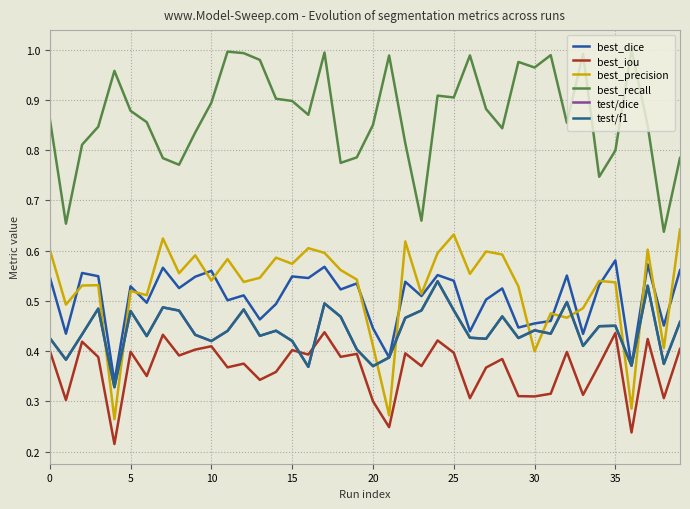

Does the chart have visible grid lines?

Yes